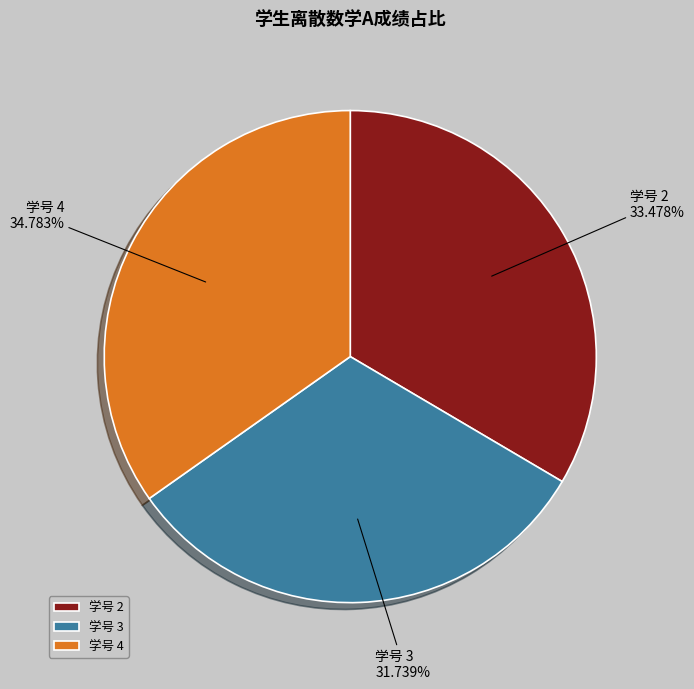

Count the number of slices in the pie.

3